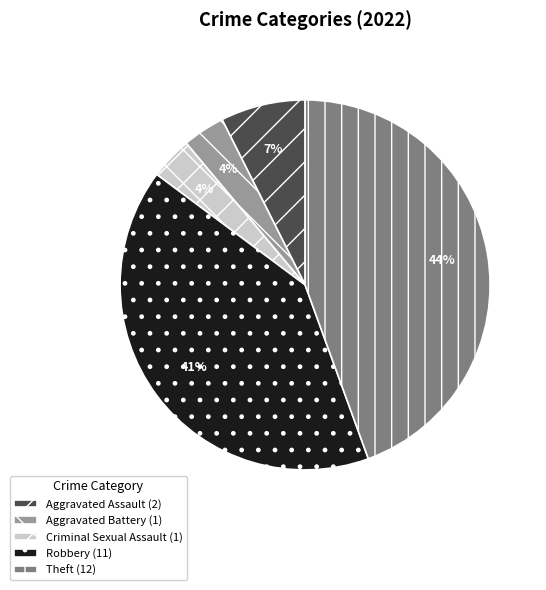

How many segments does this pie chart have?

5